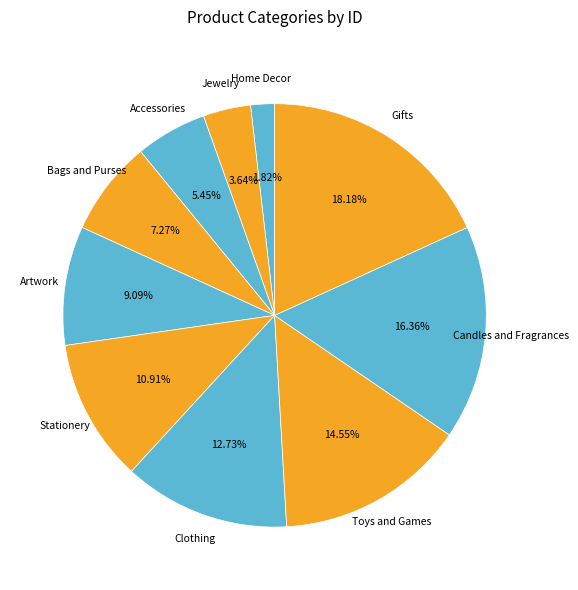

To the nearest percent, what percentage of the pie is Bags and Purses?

7%